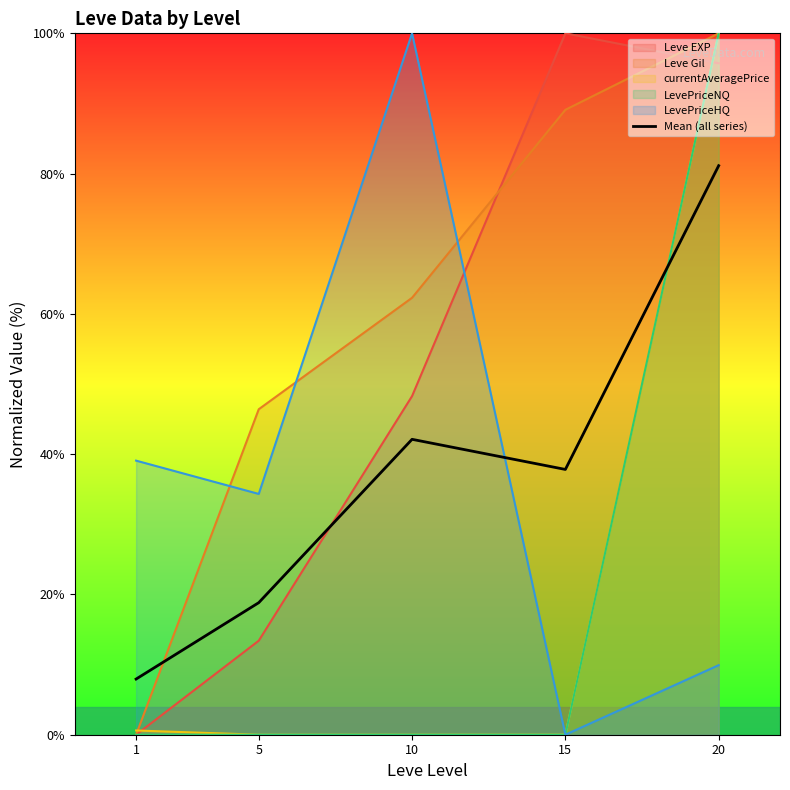

The chart shows a value of 7.9 at 1. True or false?

True